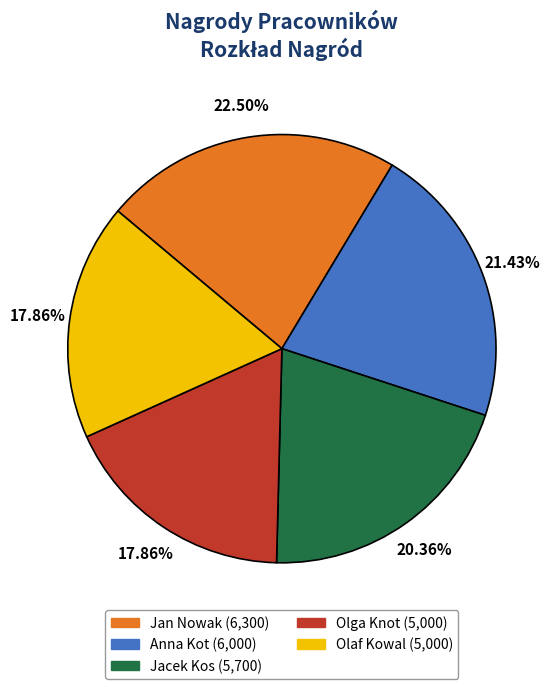

How many slices are in this pie chart?

5